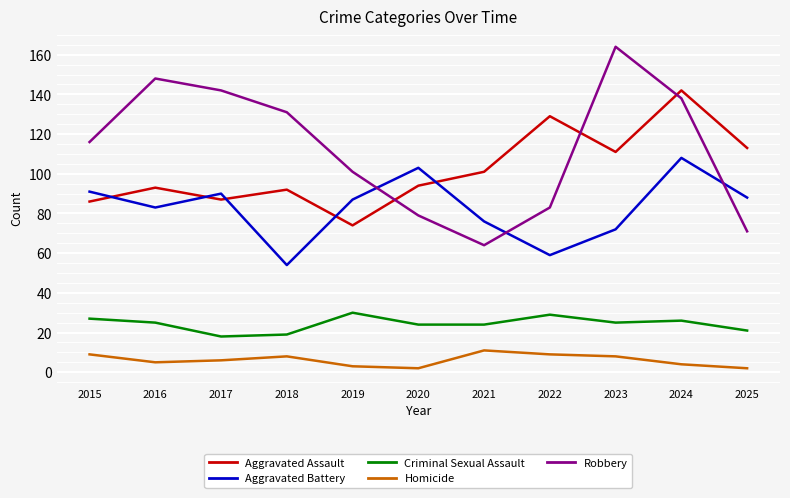

In Homicide, how many points are lower than both neighbors (excluding endpoints)?

2